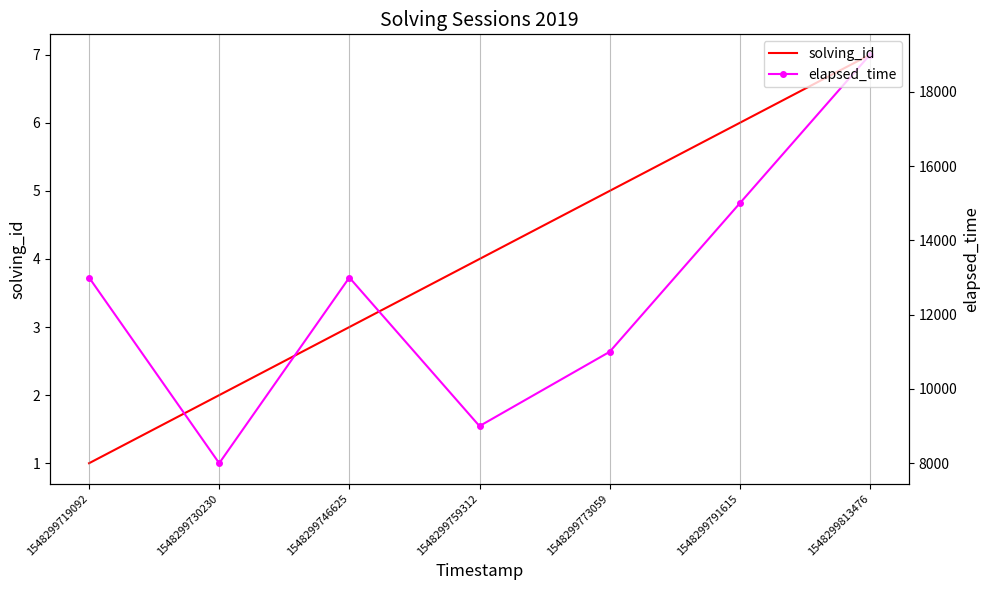

True or false: elapsed_time has more than 1 points higher than both neighbors.

False